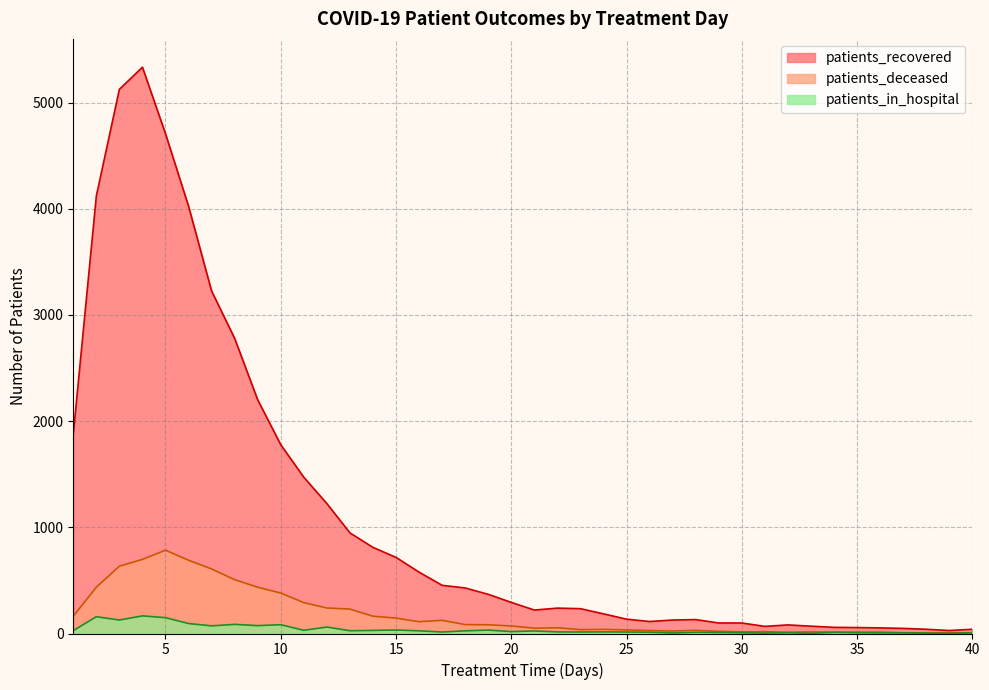

What is the sum of all patients_recovered values?

44594